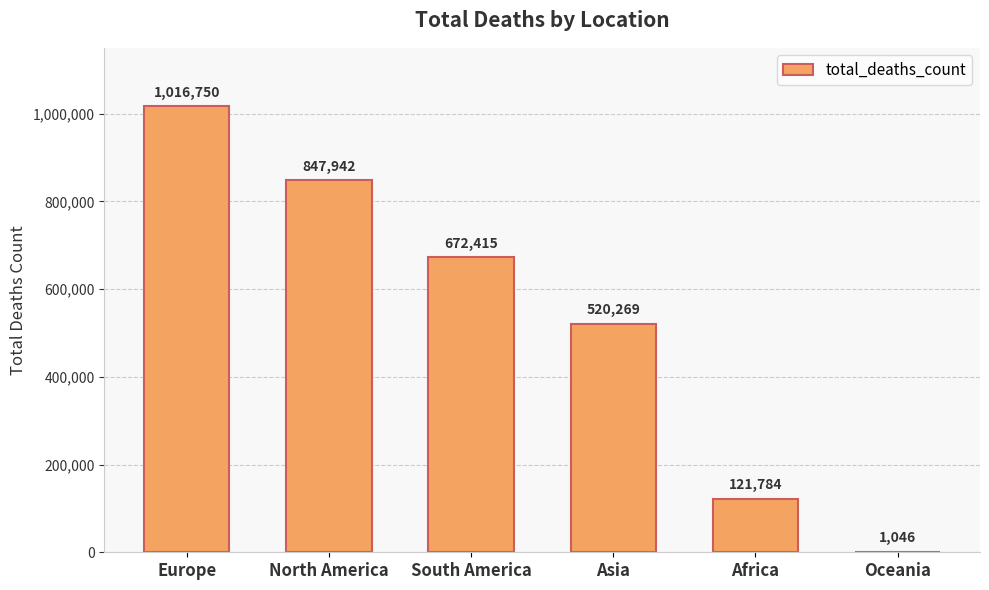

Approximately how many times larger is the value at Europe compared to Asia?

2.0